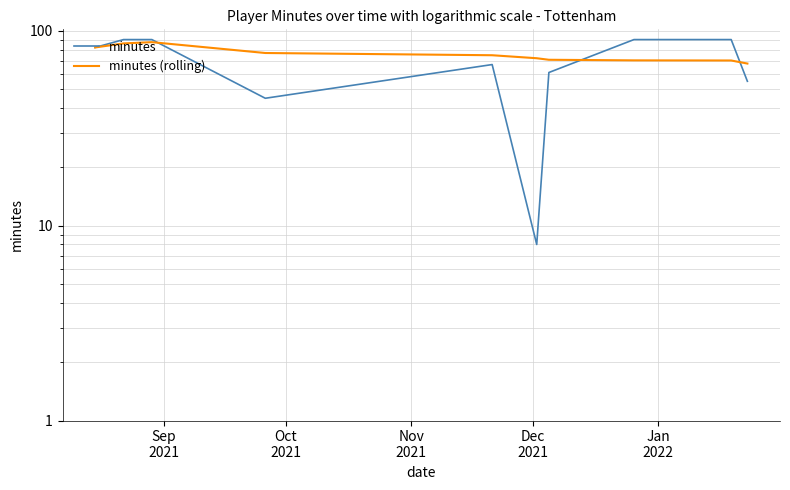

The minutes (rolling) series shows 40.2 at Nov
2021. True or false?

False